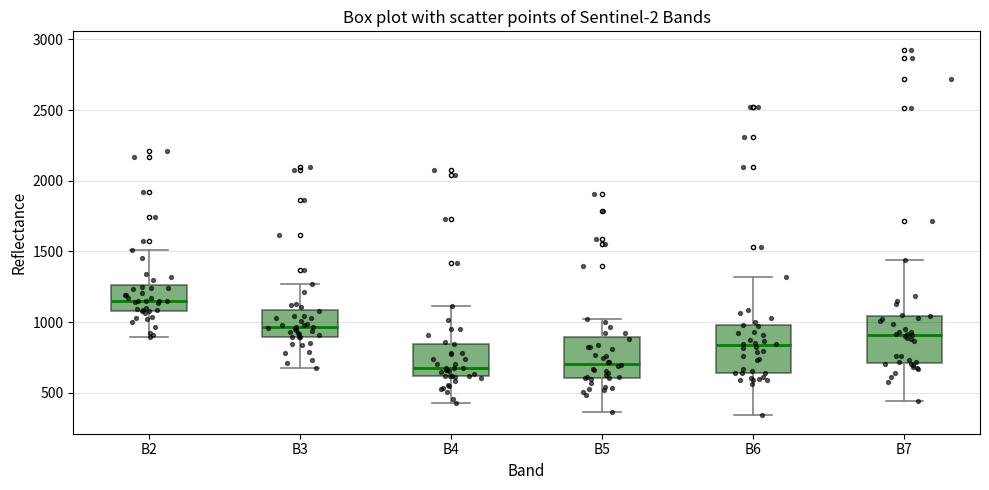

Which box's median line is the highest?

B2